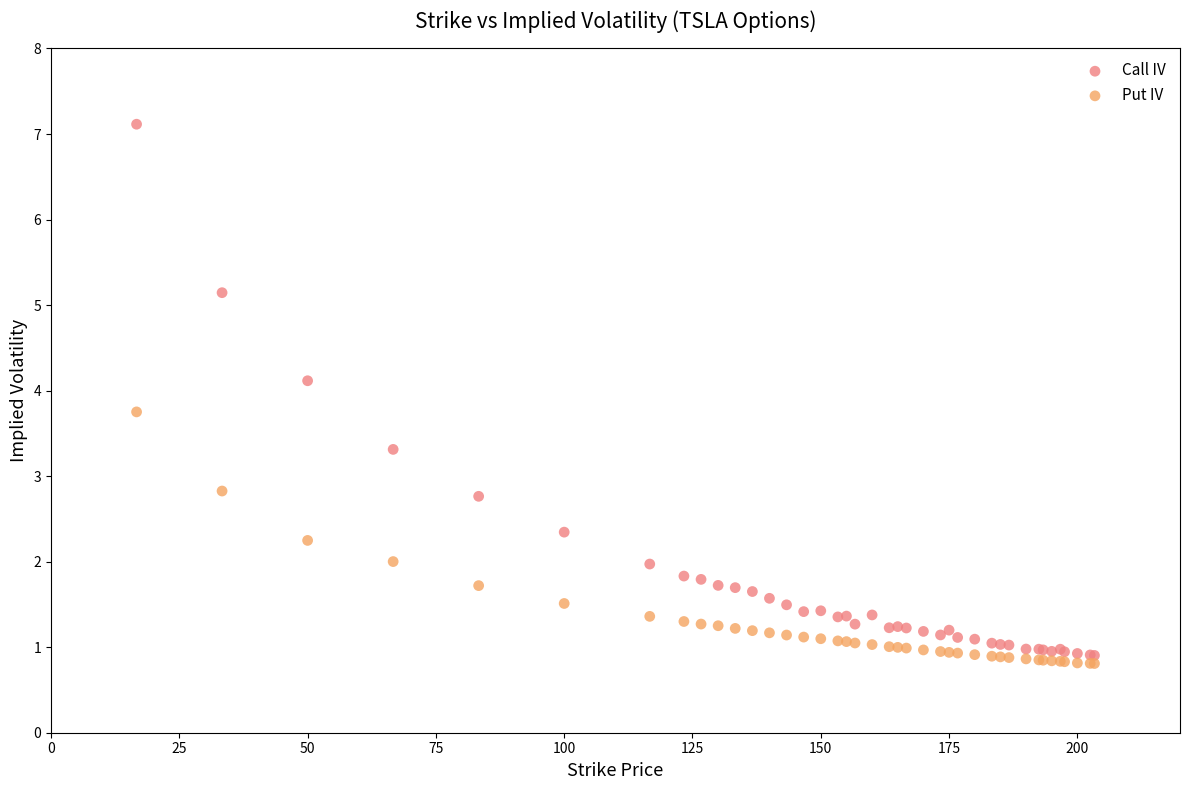

What are all the series names shown in the legend?

Call IV, Put IV